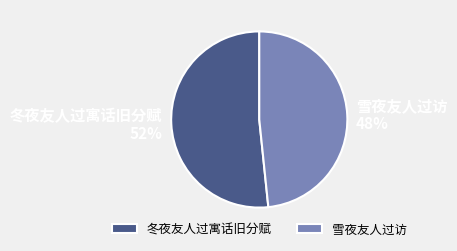

Count the number of slices in the pie.

2